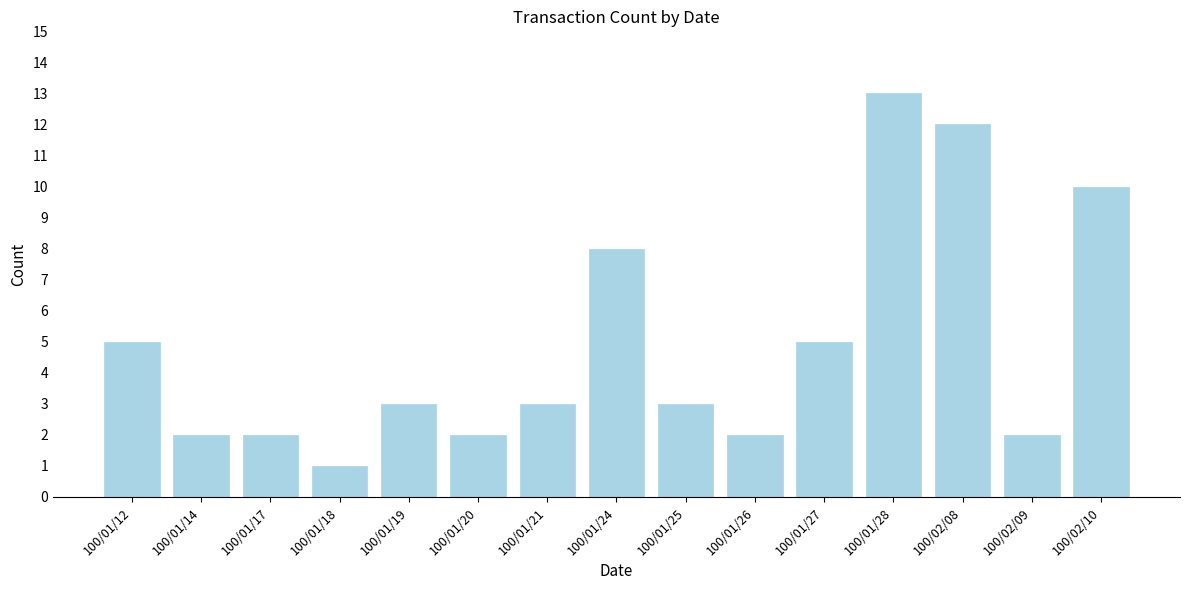

Which category has the lowest value across all series?

100/01/18